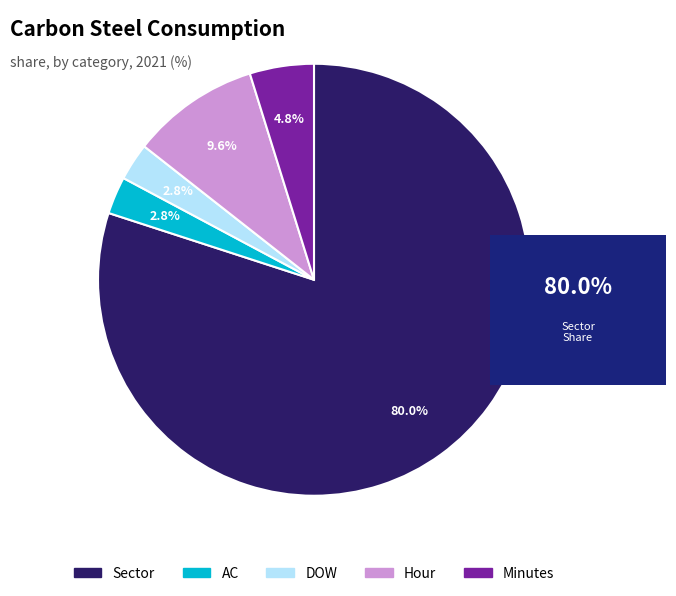

What is the largest slice in the pie chart?

Sector